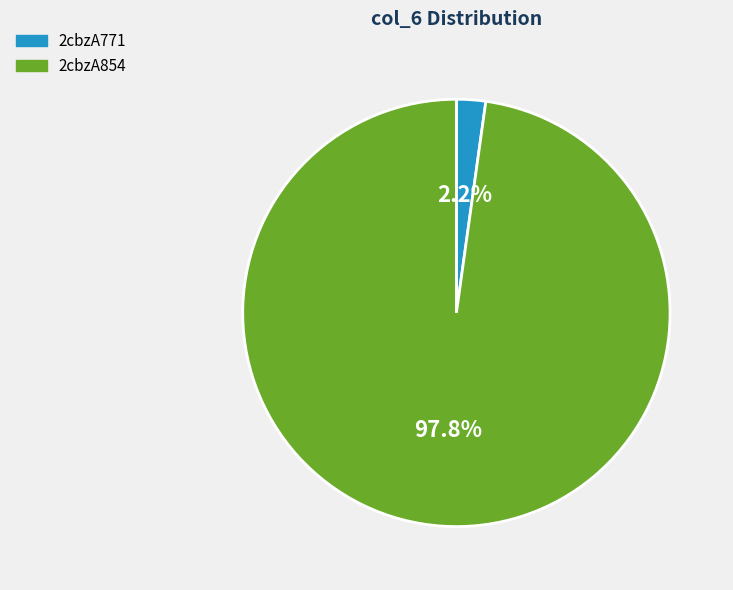

Count the number of slices in the pie.

2